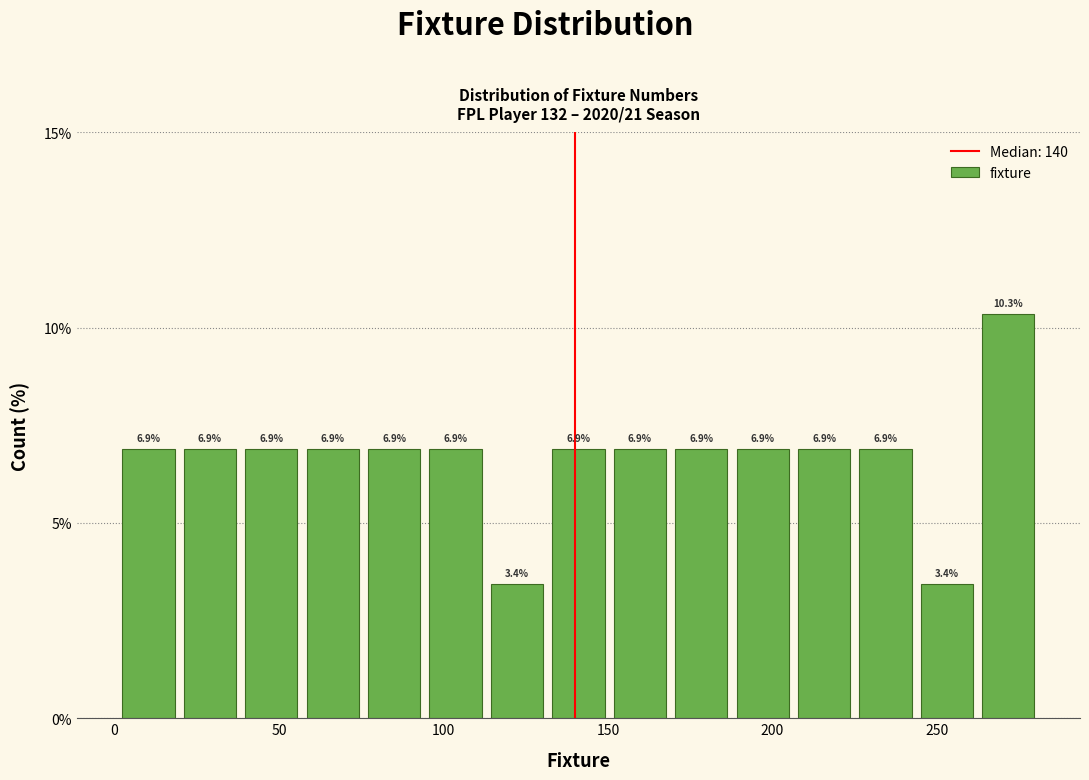

Read against the x-axis, roughly where is the centre of the tallest bar?

270